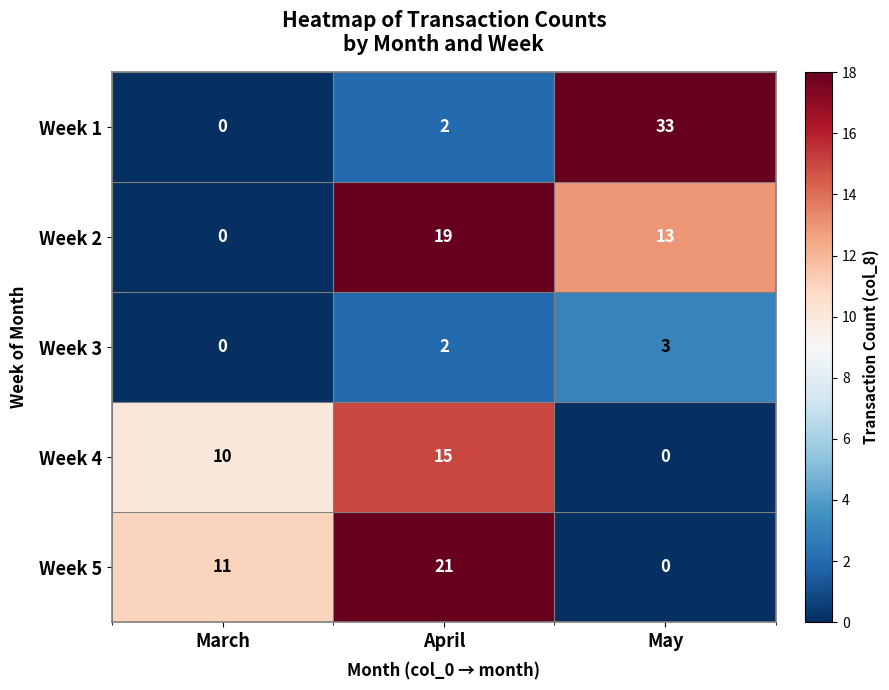

Reading right to left, extract all data points from this chart.

Week 1: 33	2	0
Week 2: 13	19	0
Week 3: 3	2	0
Week 4: 0	15	10
Week 5: 0	21	11